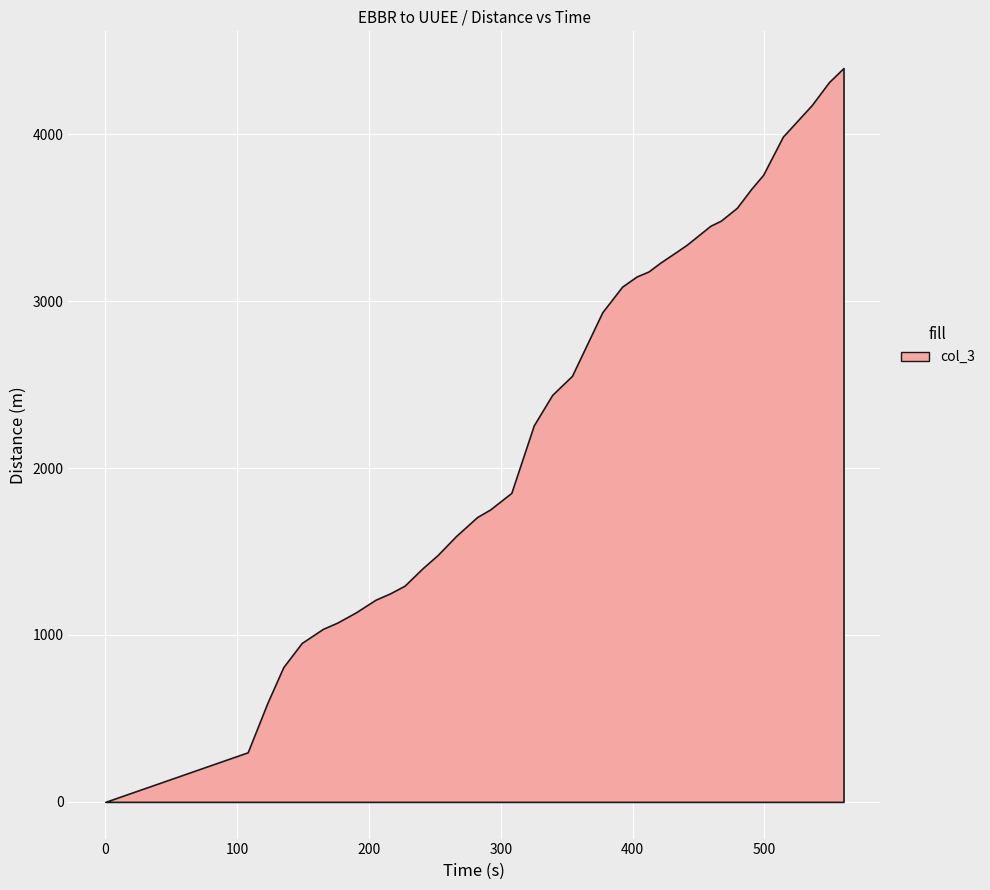

List the labels in order of value, smallest first.

0, 108, 123, 135, 149, 165, 176, 190, 205, 216, 227, 241, 252, 266, 282, 292, 308, 325, 339, 354, 377, 392, 403, 412, 421, 434, 441, 459, 467, 479, 490, 499, 514, 536, 549, 560